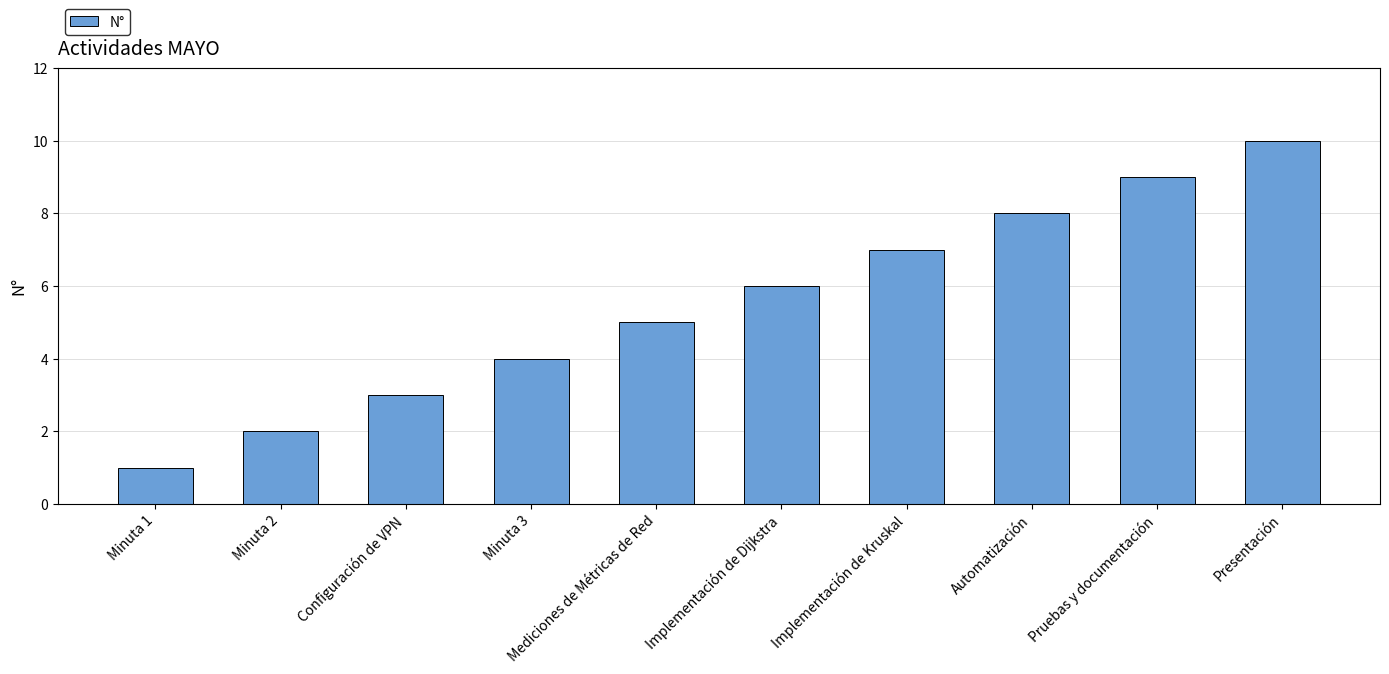

Reading left to right, extract all data points from this chart.

1	2	3	4	5	6	7	8	9	10